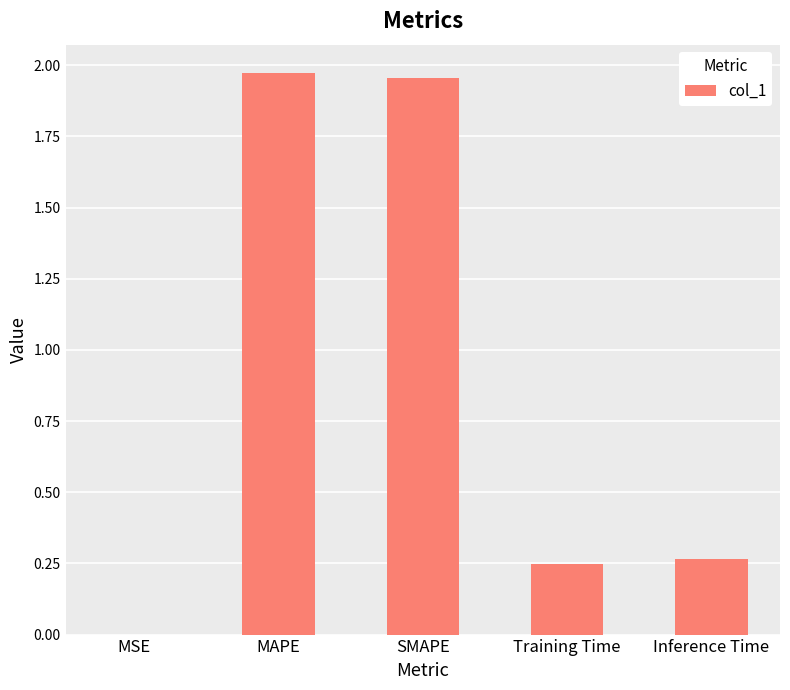

Is it true that the value at MSE is 0.0?

True